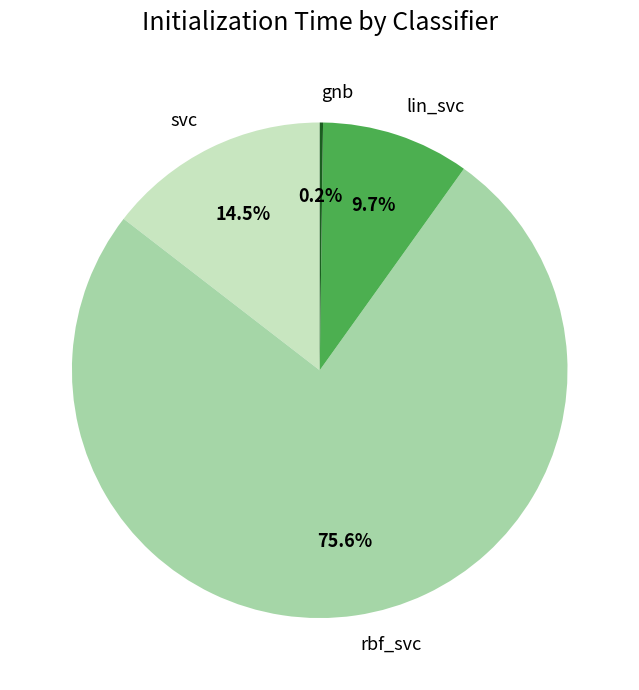

Does lin_svc account for over 50% of the chart?

No